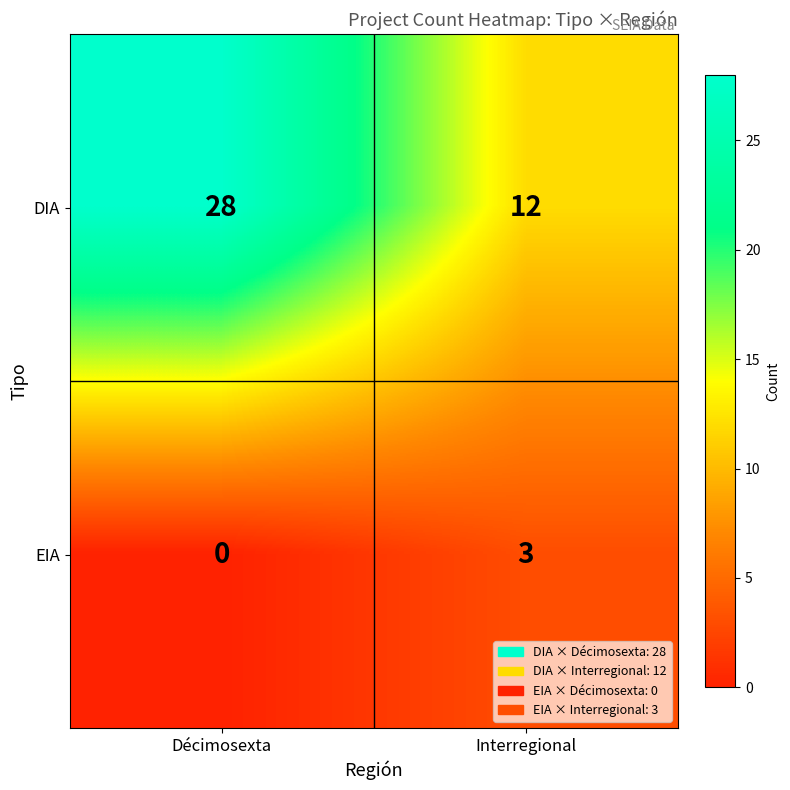

Is it true that DIA equals 28 at Décimosexta?

True